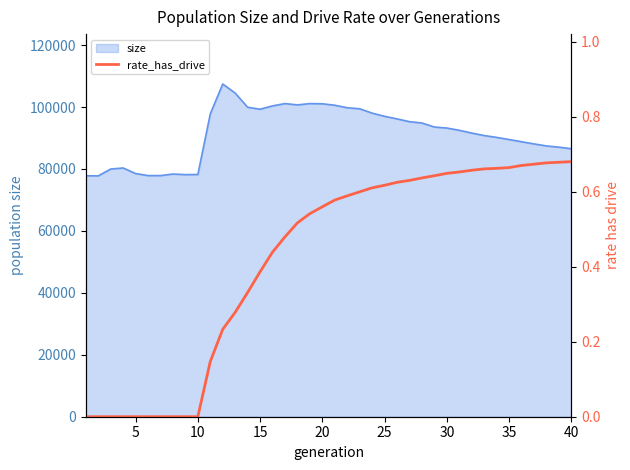

What is the maximum value for size?

107444